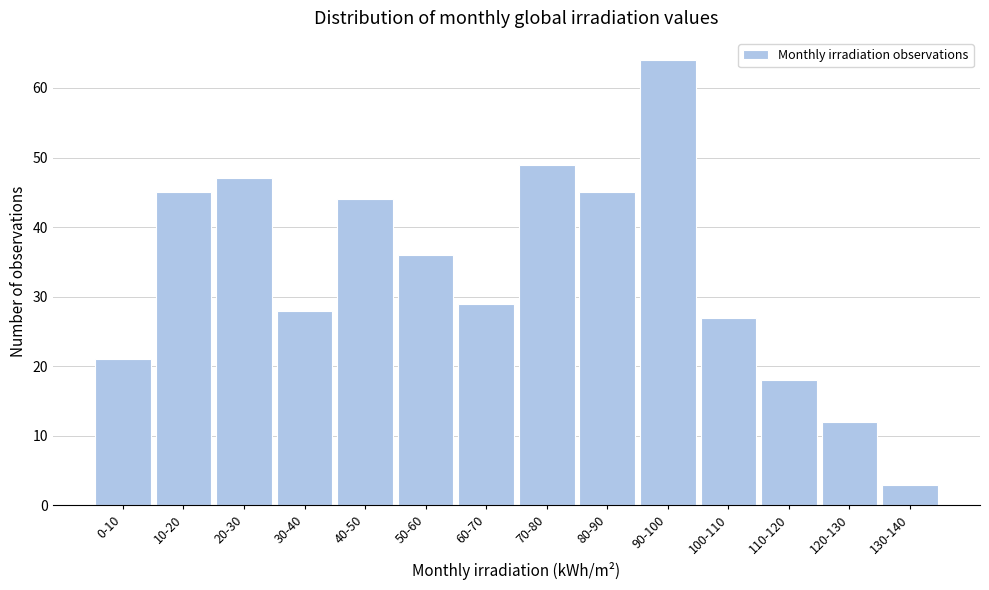

Reading right to left, transcribe all the data shown in this chart.

130-140=3	120-130=12	110-120=18	100-110=27	90-100=64	80-90=45	70-80=49	60-70=29	50-60=36	40-50=44	30-40=28	20-30=47	10-20=45	0-10=21